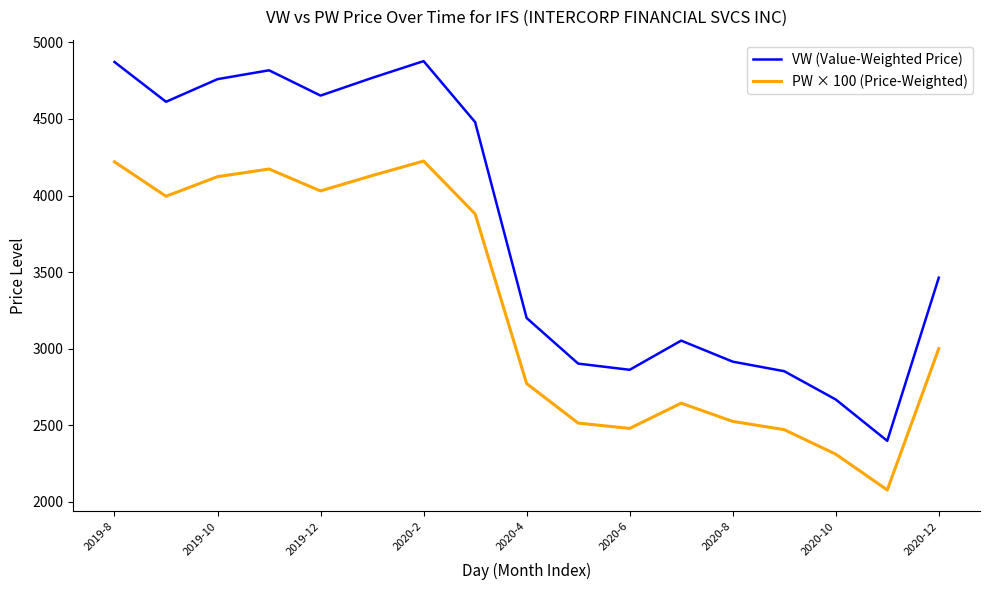

What is the maximum value shown in the chart?

4877.7